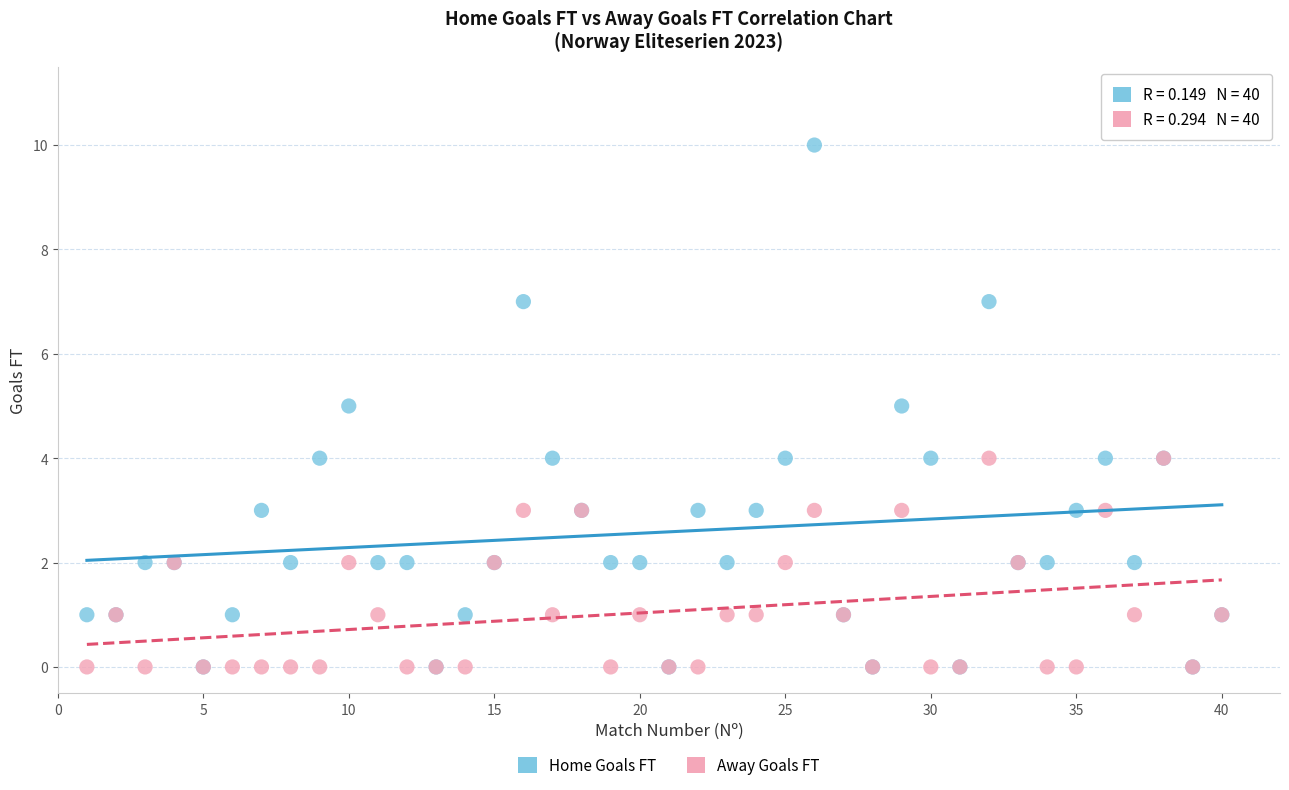

What are all the series names shown in the legend?

Home Goals FT, Away Goals FT